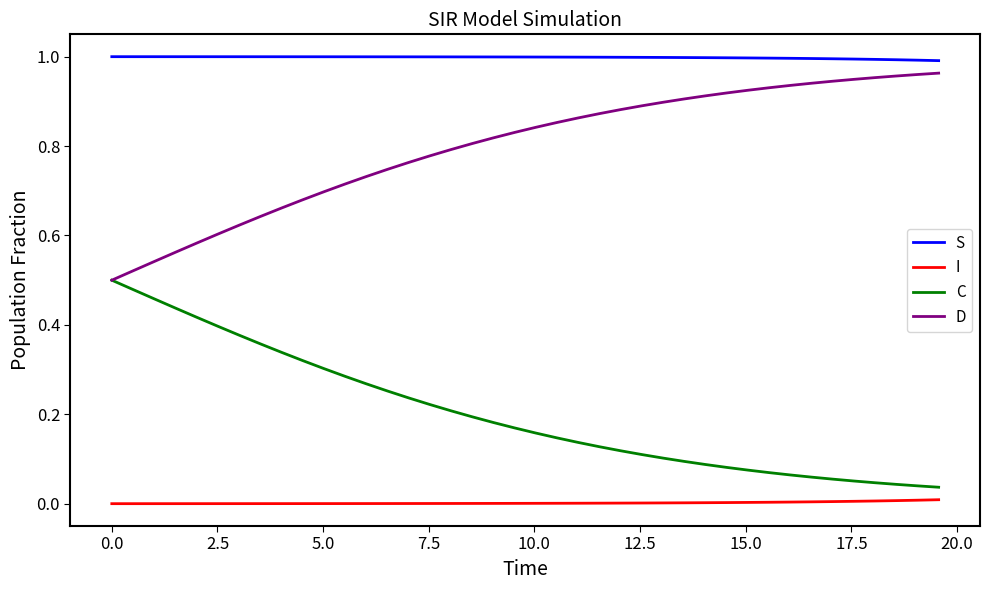

True or false: D and S cross at least once.

False